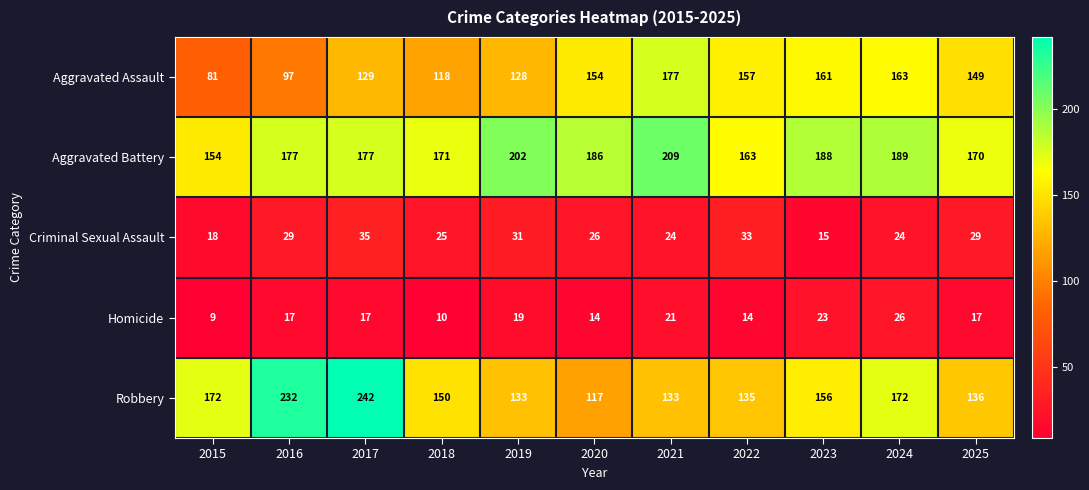

Rank the series by their maximum value, from lowest to highest.

Homicide, Criminal Sexual Assault, Aggravated Assault, Aggravated Battery, Robbery